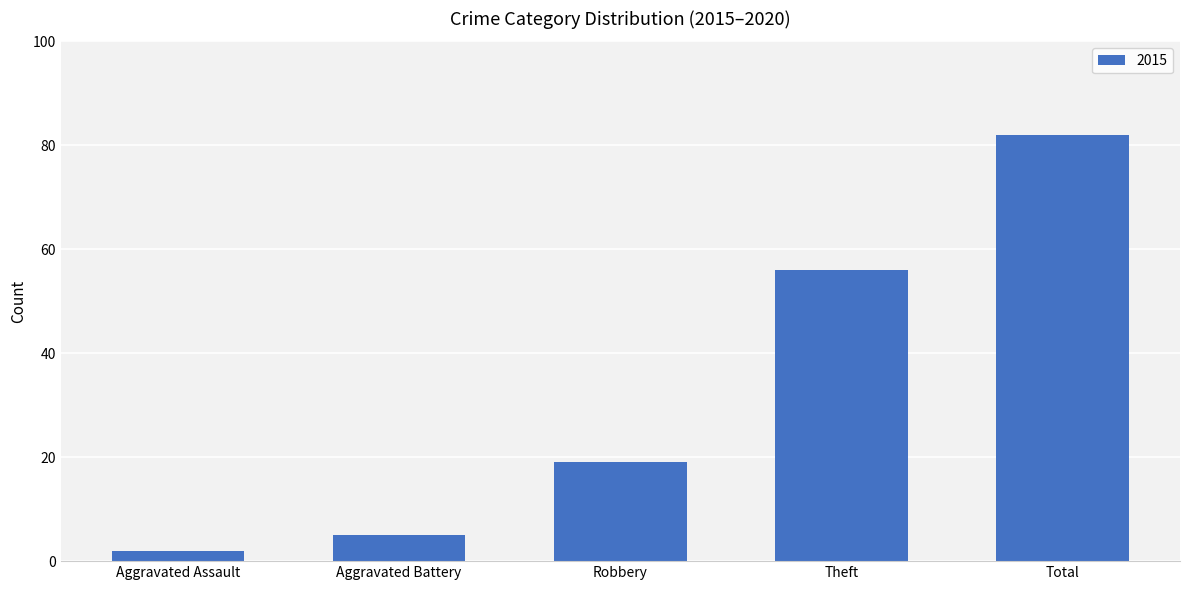

Which label corresponds to the smallest value in the chart?

Aggravated Assault